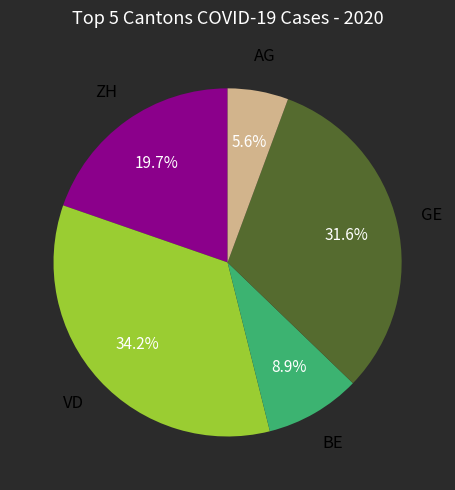

Does any single category account for the majority?

No